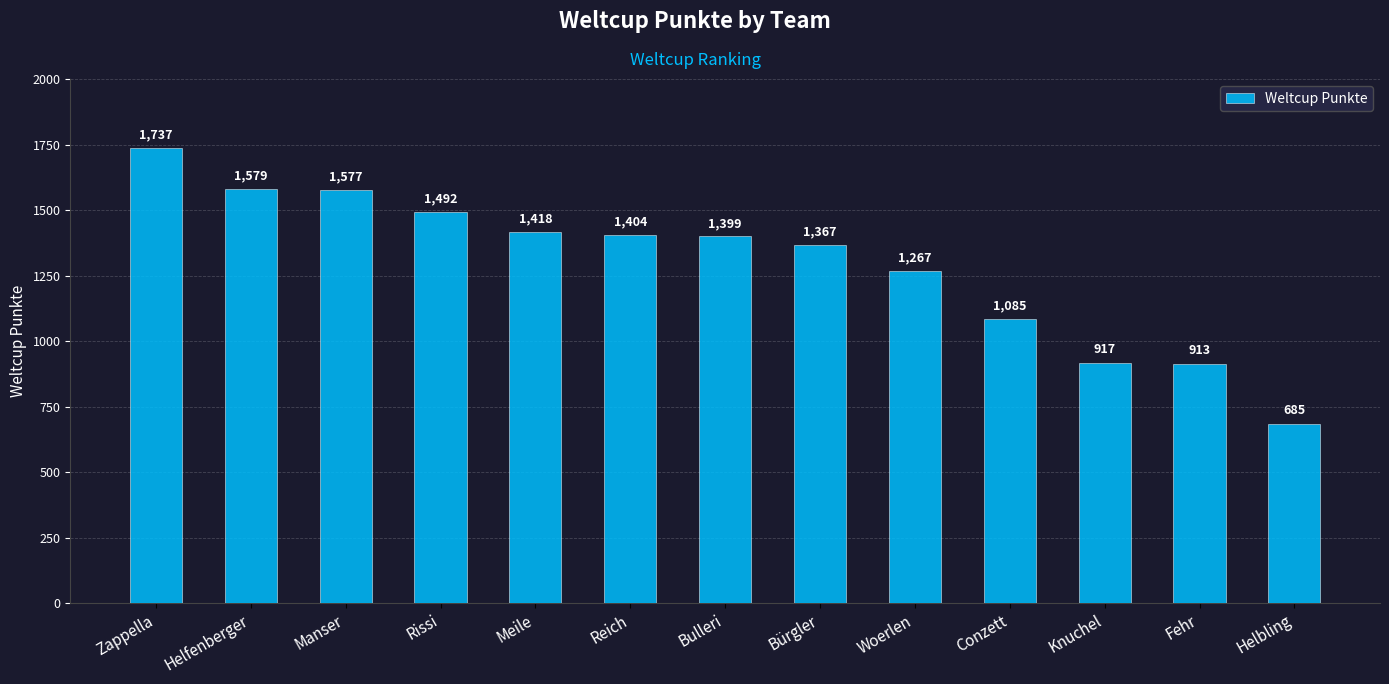

Between Woerlen and Meile, which is larger?

Meile